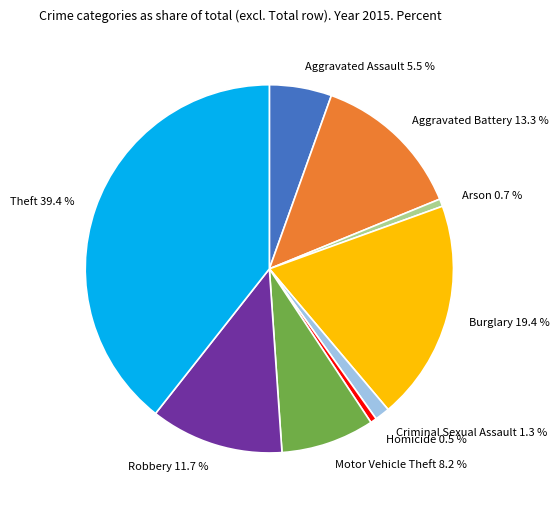

To the nearest percent, what is the difference between the largest and smallest slice percentages?

39%